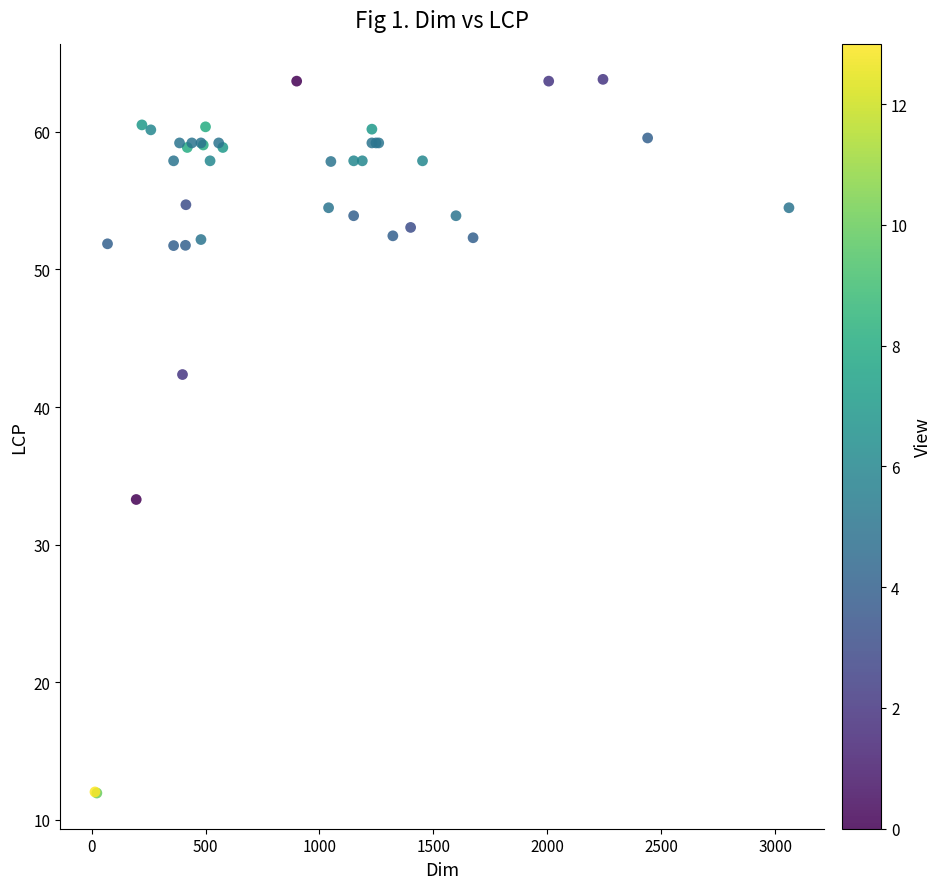

What Y value in the scatter plot is closest to 37?

33.3